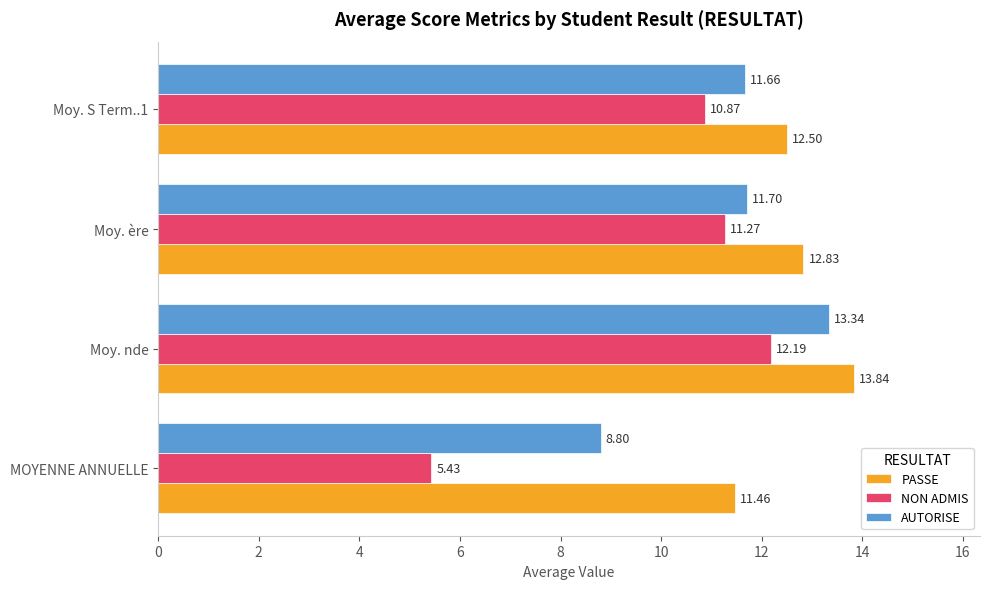

Which series changed the most between MOYENNE ANNUELLE and Moy. ère?

NON ADMIS